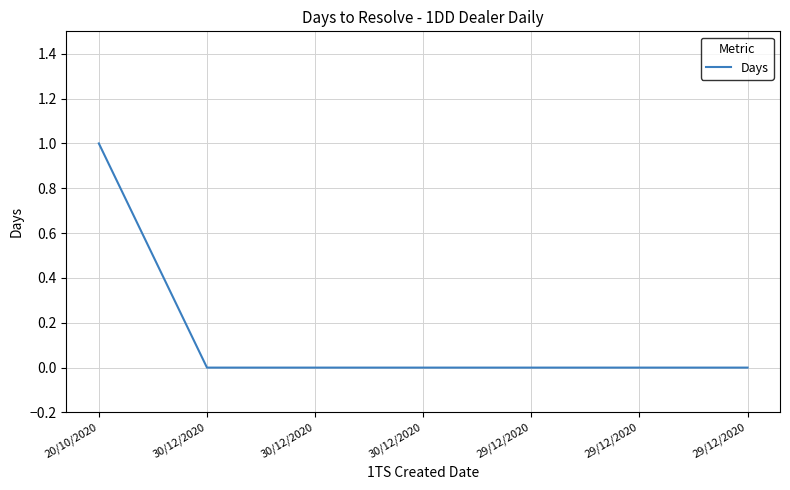

How many lines are shown in the chart?

1